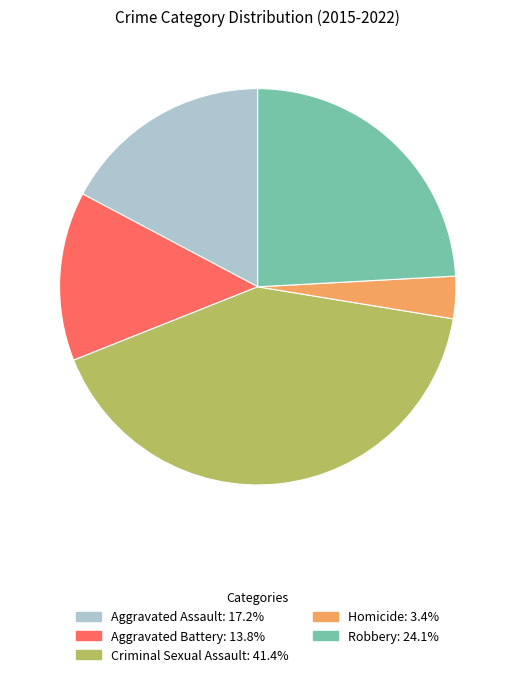

Which slice is the largest?

Criminal Sexual Assault